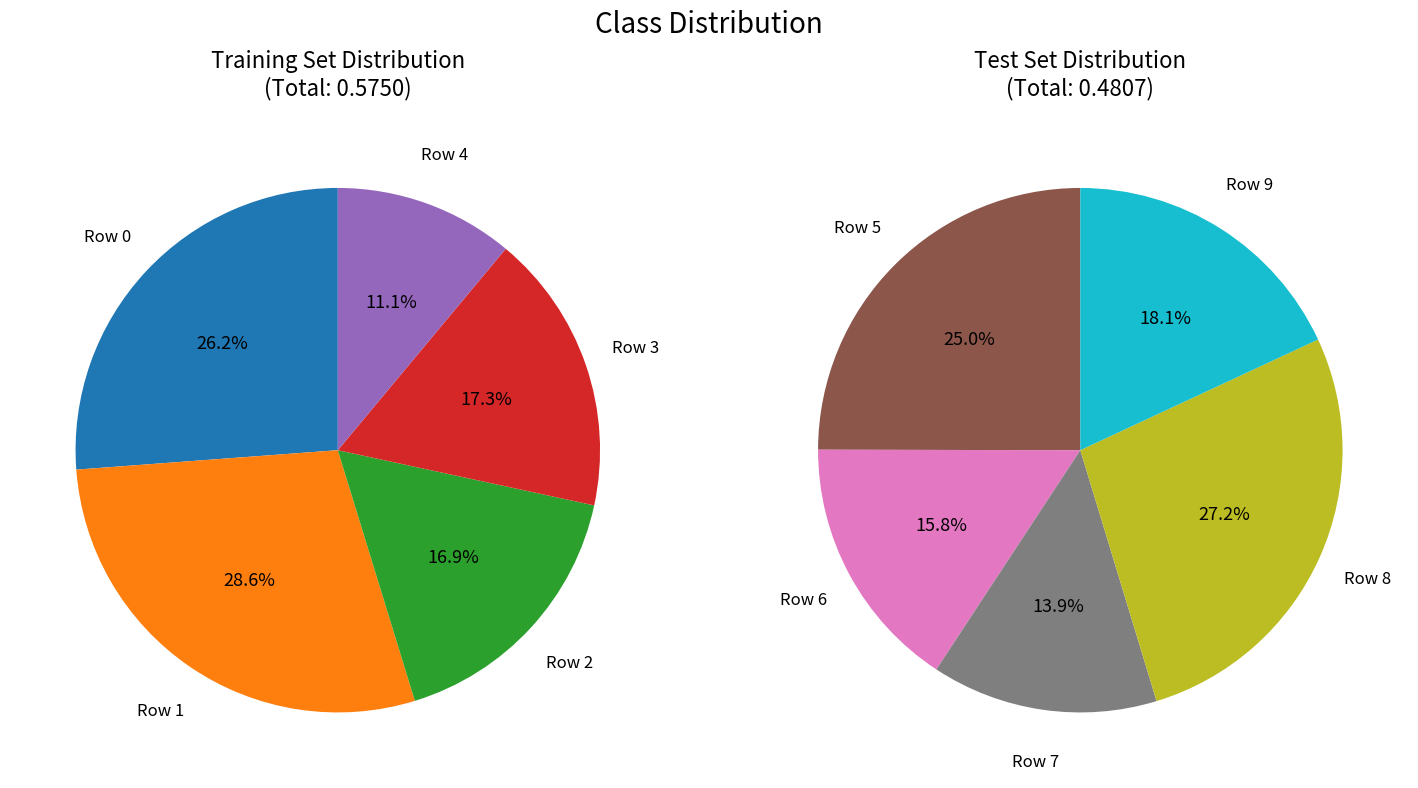

How many slices are in this pie chart?

10